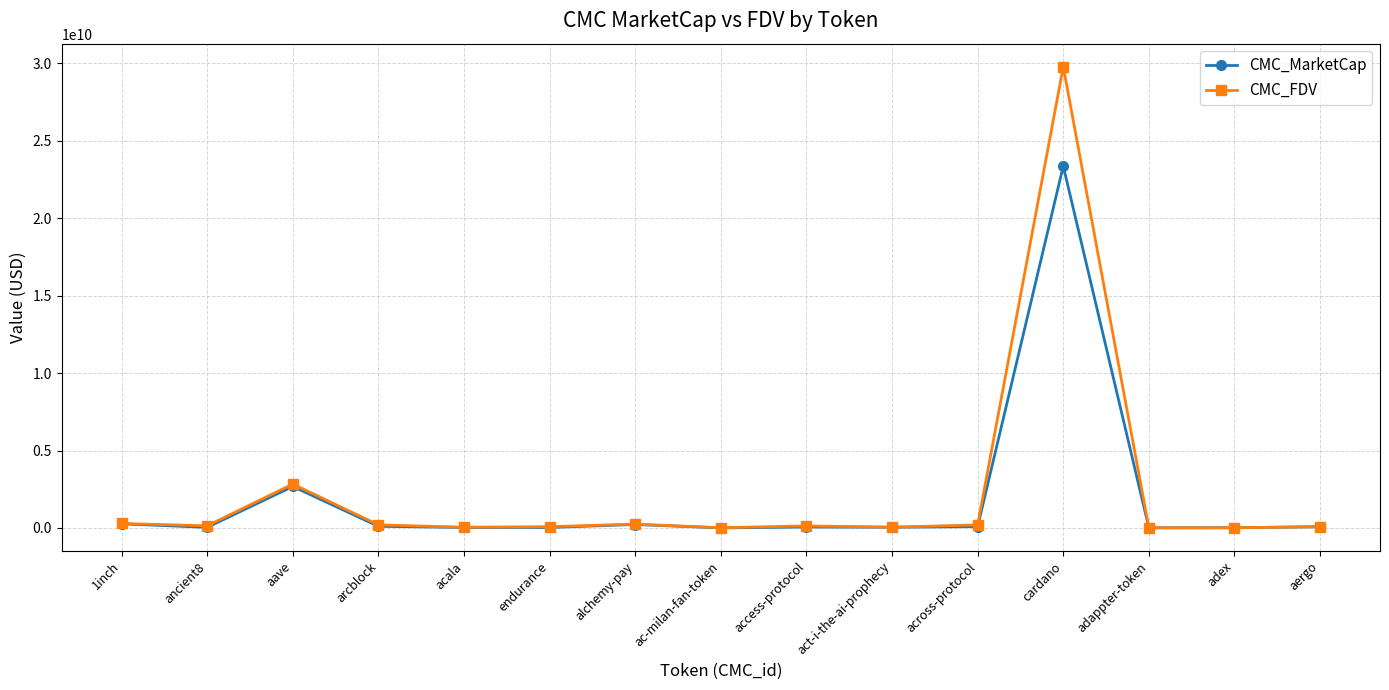

What is the average value of the CMC_MarketCap series?

1803298403.3